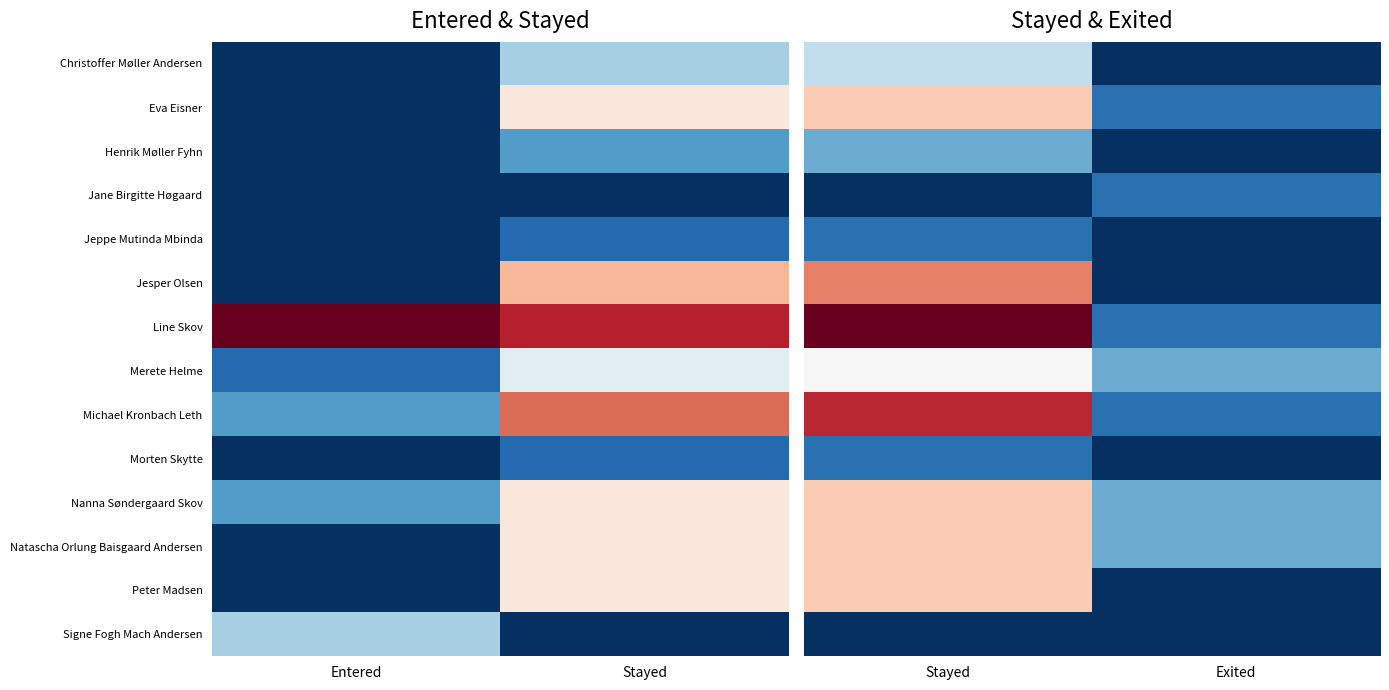

Rank the series at Stayed from highest to lowest value.

Line Skov, Michael Kronbach Leth, Jesper Olsen, Eva Eisner, Nanna Søndergaard Skov, Natascha Orlung Baisgaard Andersen, Peter Madsen, Merete Helme, Christoffer Møller Andersen, Henrik Møller Fyhn, Jeppe Mutinda Mbinda, Morten Skytte, Jane Birgitte Høgaard, Signe Fogh Mach Andersen